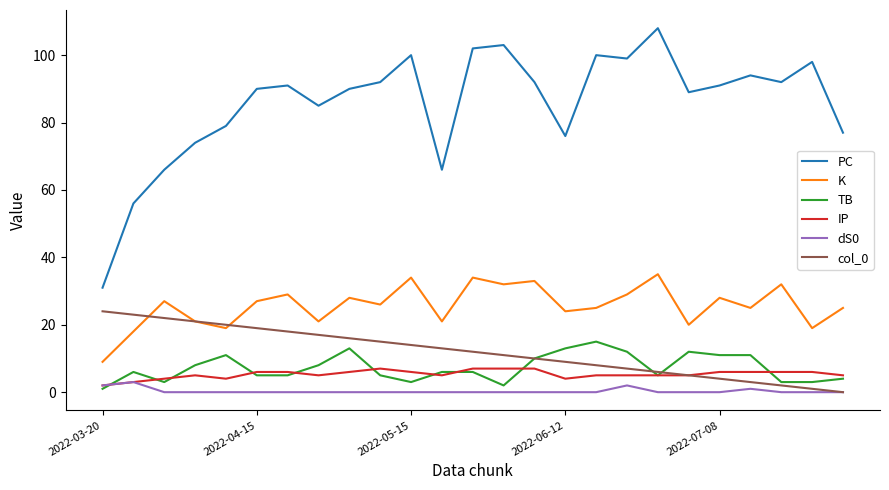

How many categories are shown in the chart?

25